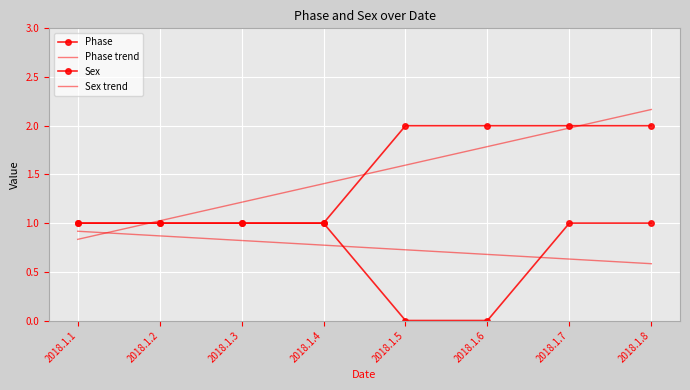

What is the highest value of the Phase trend series?

2.2